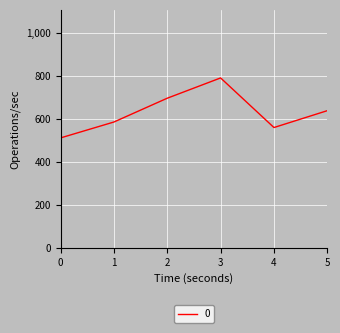

Which label corresponds to the largest value in the chart?

3